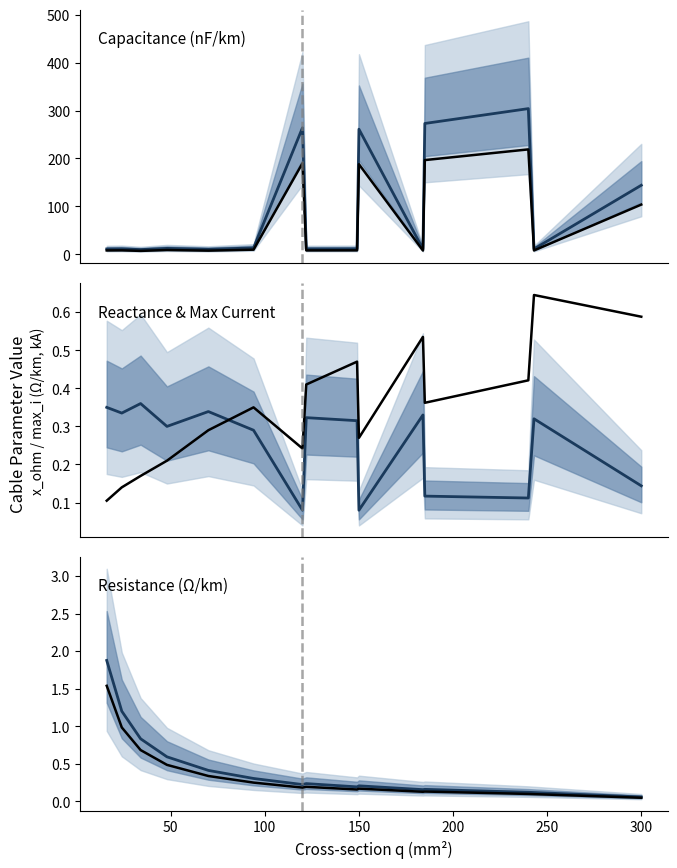

Reading left to right, extract all data points from this chart.

c_nf_per_km (mean): 11.0	11.2	9.7	12.2	10.4	13.2	264.0	11.1	11.2	261.0	10.8	273.0	304.0	11.0	144.0
c_nf_per_km (obs): 7.9	8.1	7.0	8.8	7.5	9.5	190.1	8.0	8.1	187.9	7.7	196.6	218.9	7.9	103.7
x_ohm_per_km (mean): 0.3	0.3	0.4	0.3	0.3	0.3	0.1	0.3	0.3	0.1	0.3	0.1	0.1	0.3	0.1
max_i_ka (obs): 0.1	0.1	0.2	0.2	0.3	0.3	0.2	0.4	0.5	0.3	0.5	0.4	0.4	0.6	0.6
r_ohm_per_km (mean): 1.9	1.2	0.8	0.6	0.4	0.3	0.2	0.2	0.2	0.2	0.2	0.2	0.1	0.1	0.1
r_ohm_per_km (obs): 1.5	1.0	0.7	0.5	0.3	0.3	0.2	0.2	0.2	0.2	0.1	0.1	0.1	0.1	0.0